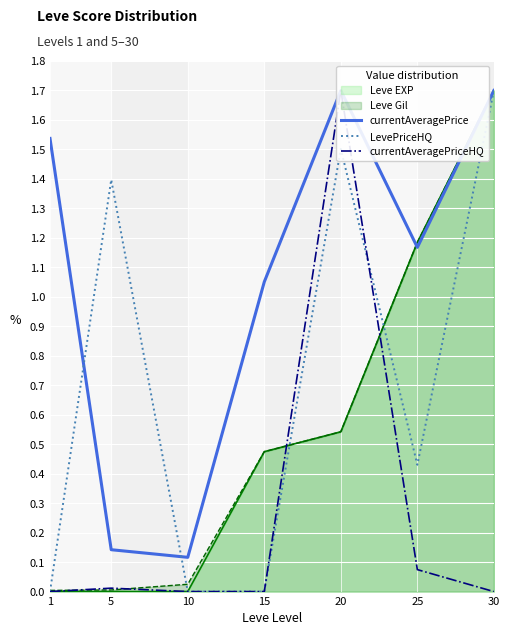

What is the spread (max minus min) of values at 20?

0.2